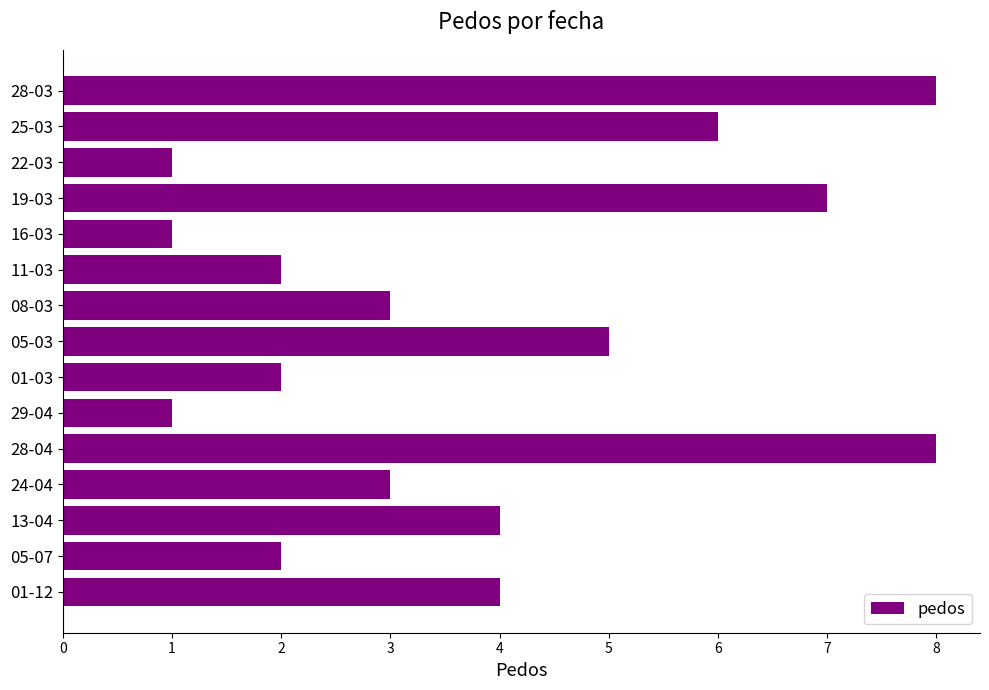

What is the difference between the maximum and second lowest values?

7